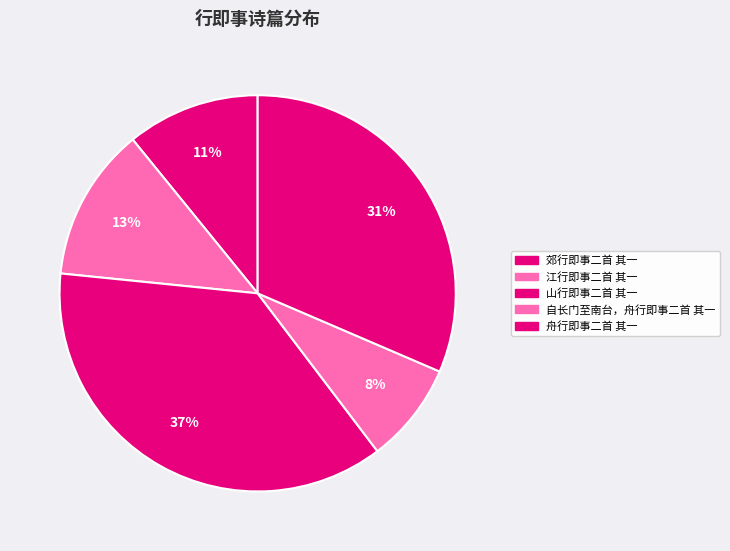

To the nearest percent, what percentage of the pie is 舟行即事二首 其一?

31%